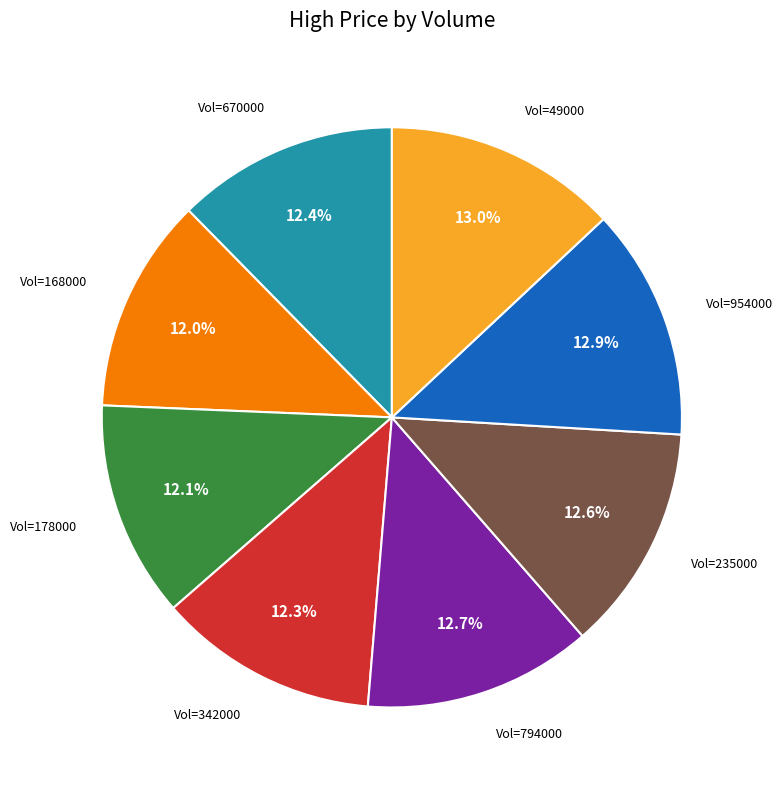

Count the number of slices in the pie.

8